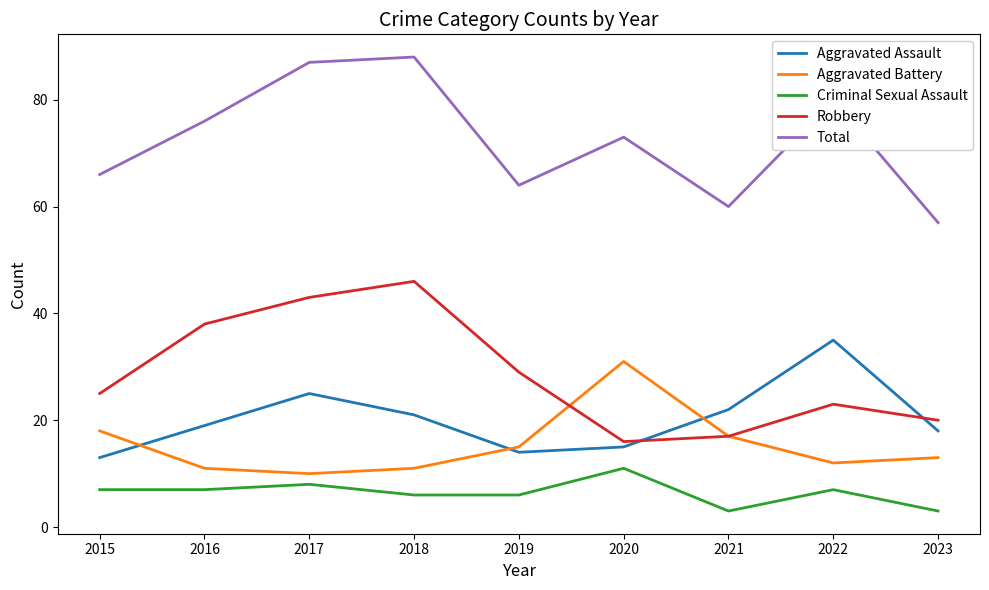

How many interior local peaks does the Aggravated Assault series have?

2